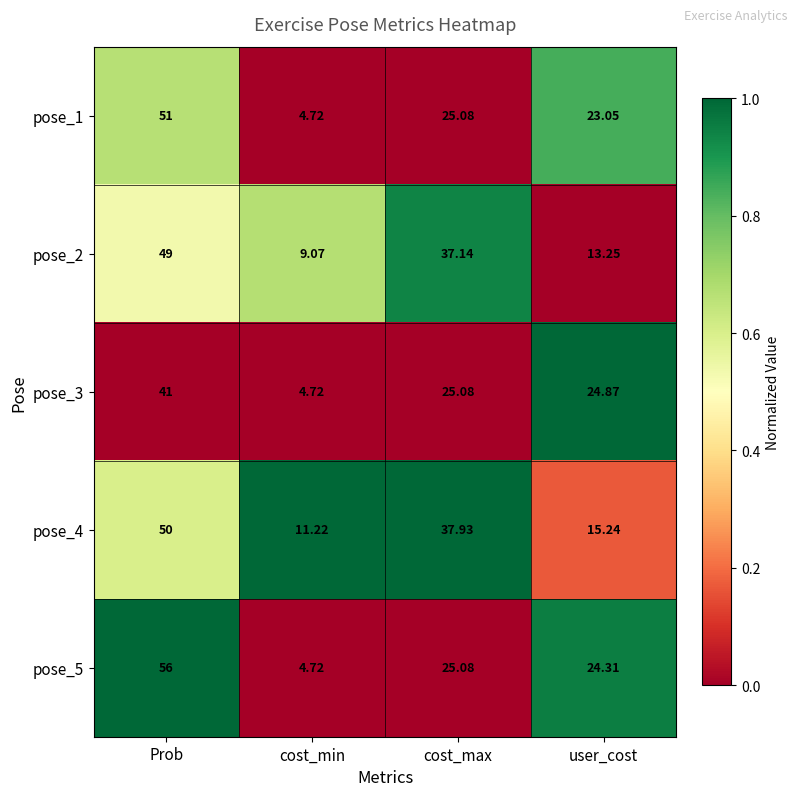

Is the value of pose_2 at Prob greater than the value of pose_4 at Prob?

No